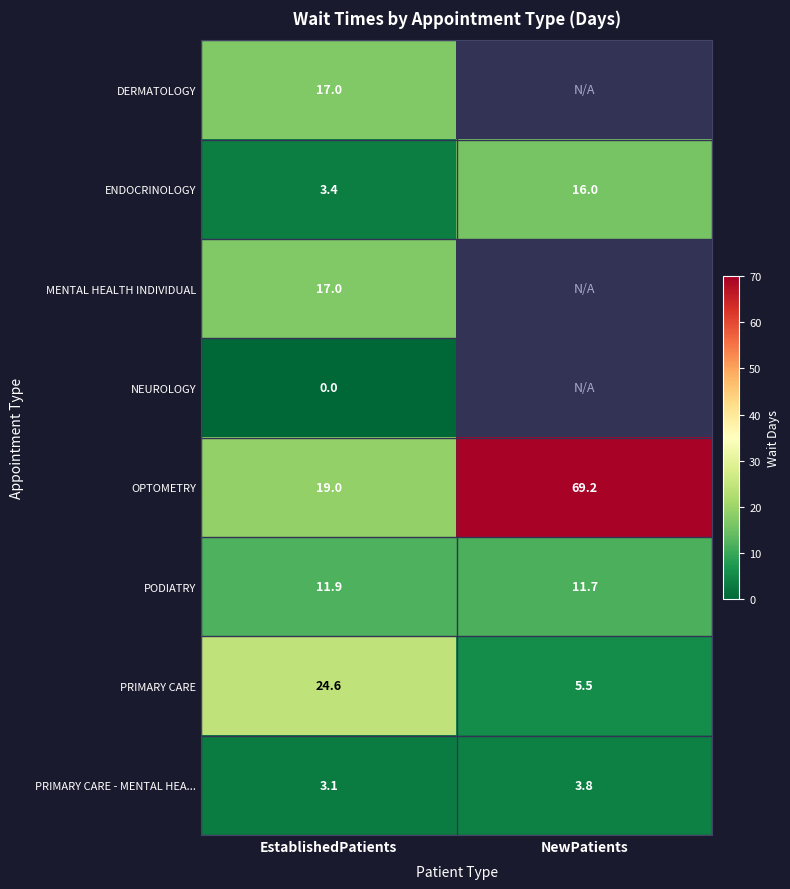

How many distinct data groups are displayed?

8